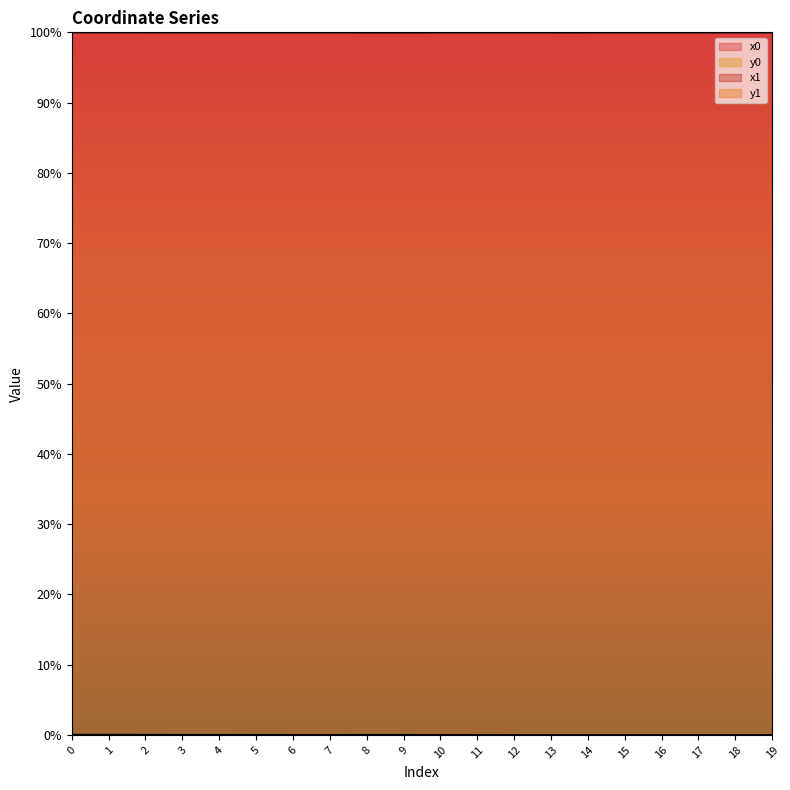

Is it true that x1 equals 100.0 at 6?

True